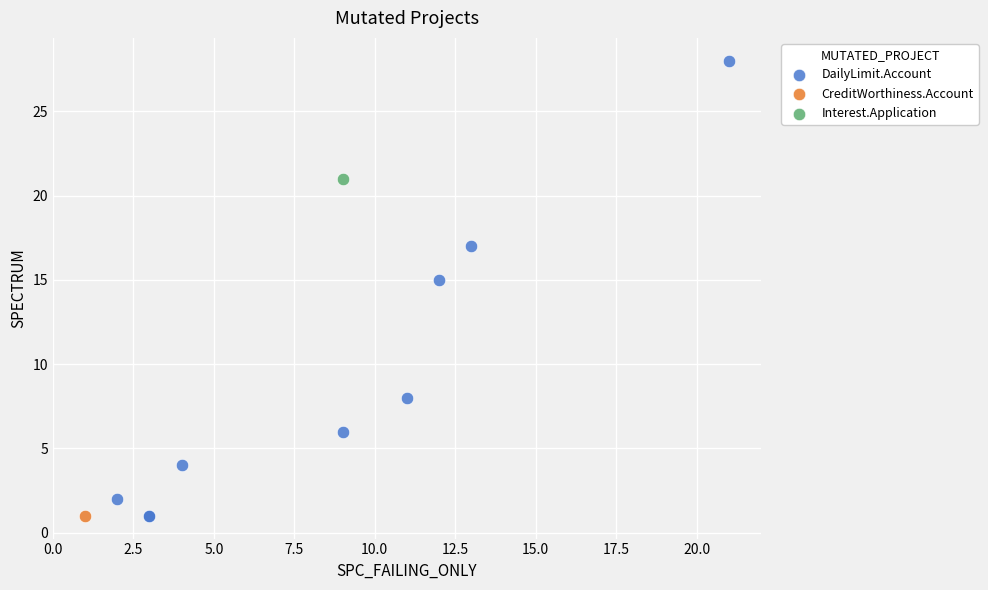

What are all the series names shown in the legend?

DailyLimit.Account, CreditWorthiness.Account, Interest.Application